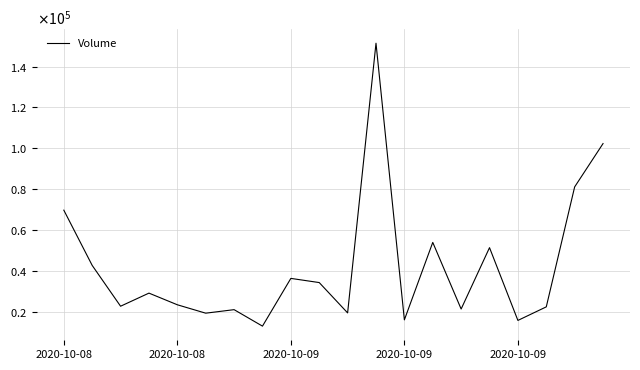

Does the chart have visible grid lines?

Yes